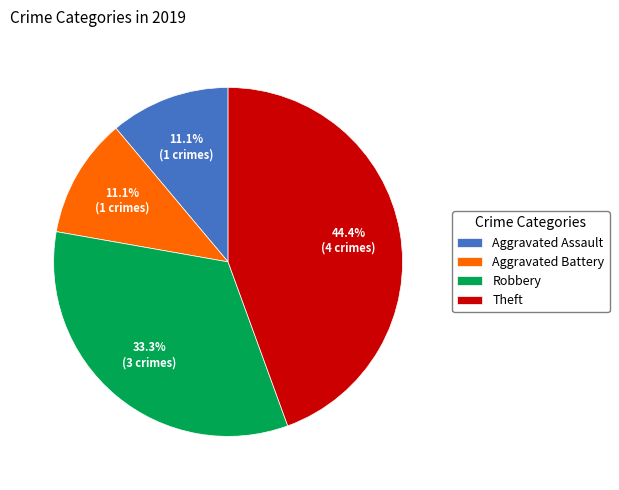

Between Robbery and Theft, which is larger?

Theft